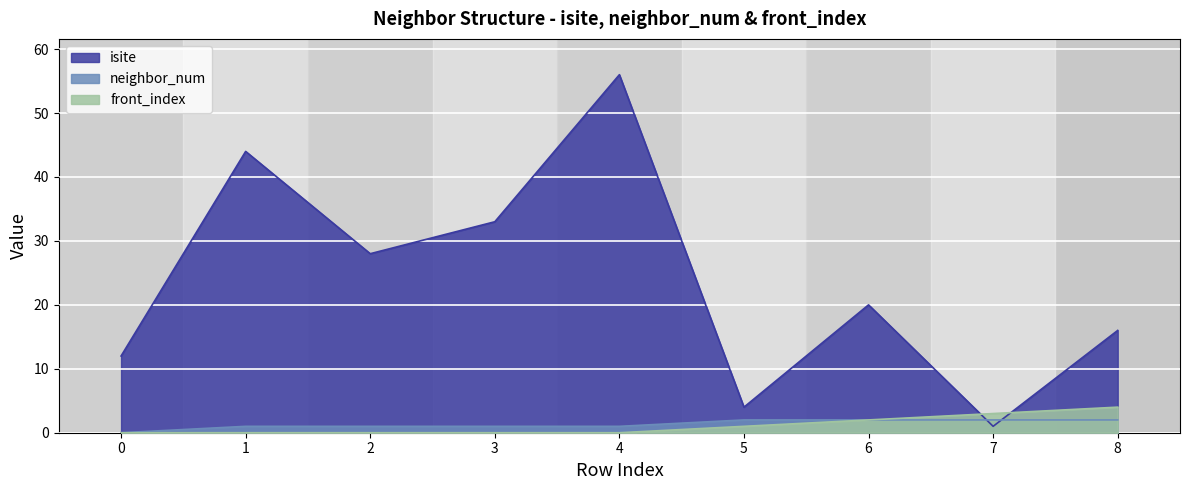

Does the chart display data point markers on the line(s)?

No